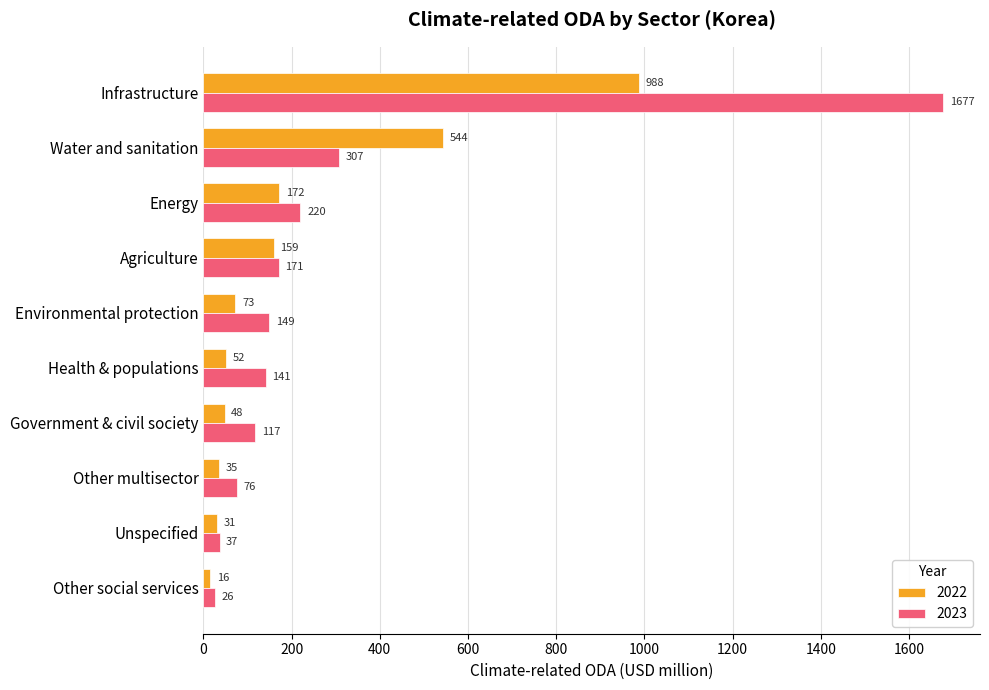

Between Infrastructure and Government & civil society, which series saw the biggest shift?

2023